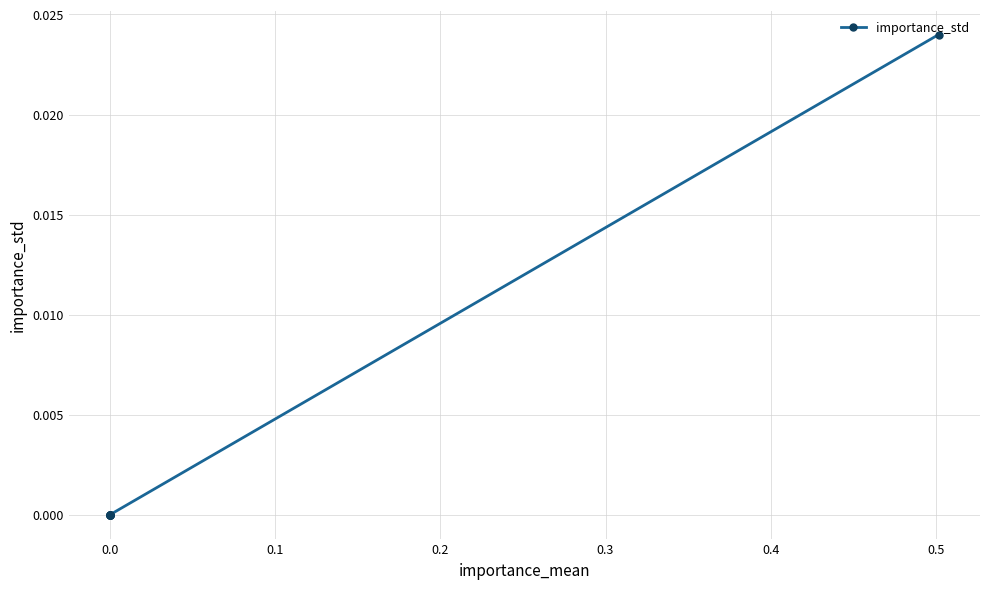

Which has a higher value, 8 or 0.6?

8